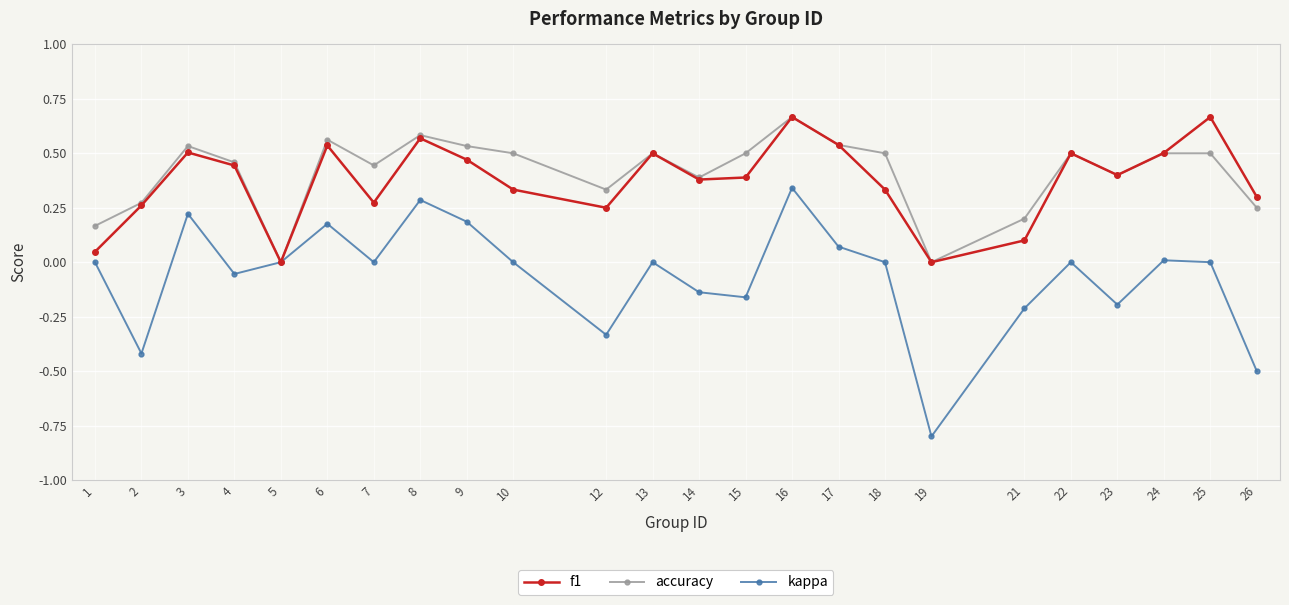

At which category does kappa reach its first local valley?

2